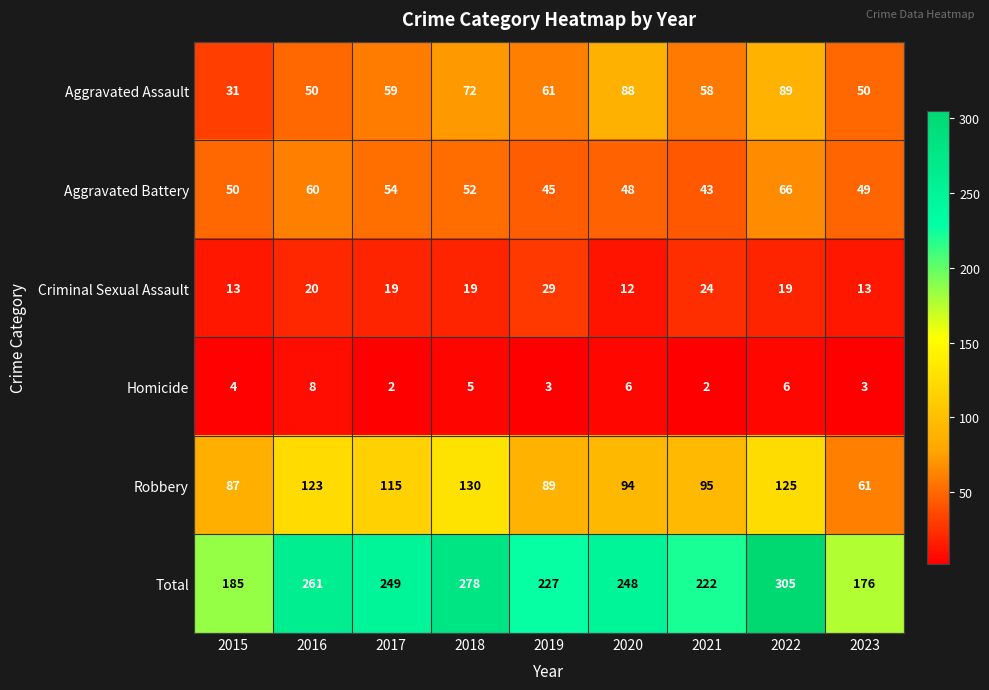

List the series in order of their peak value, highest first.

Total, Robbery, Aggravated Assault, Aggravated Battery, Criminal Sexual Assault, Homicide